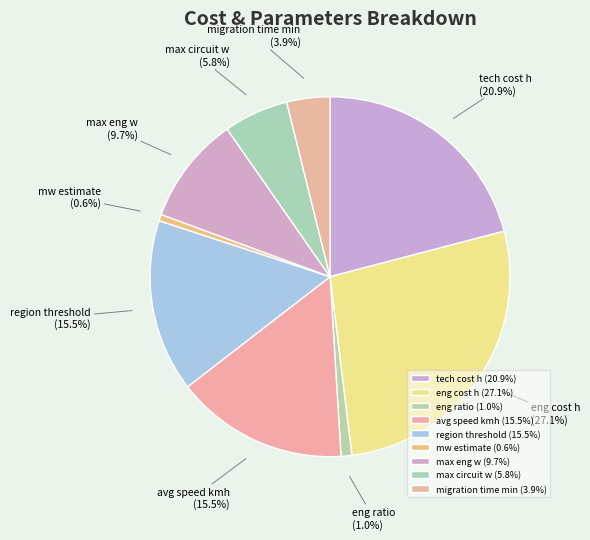

To the nearest percent, what percentage of the pie is max eng w?

10%